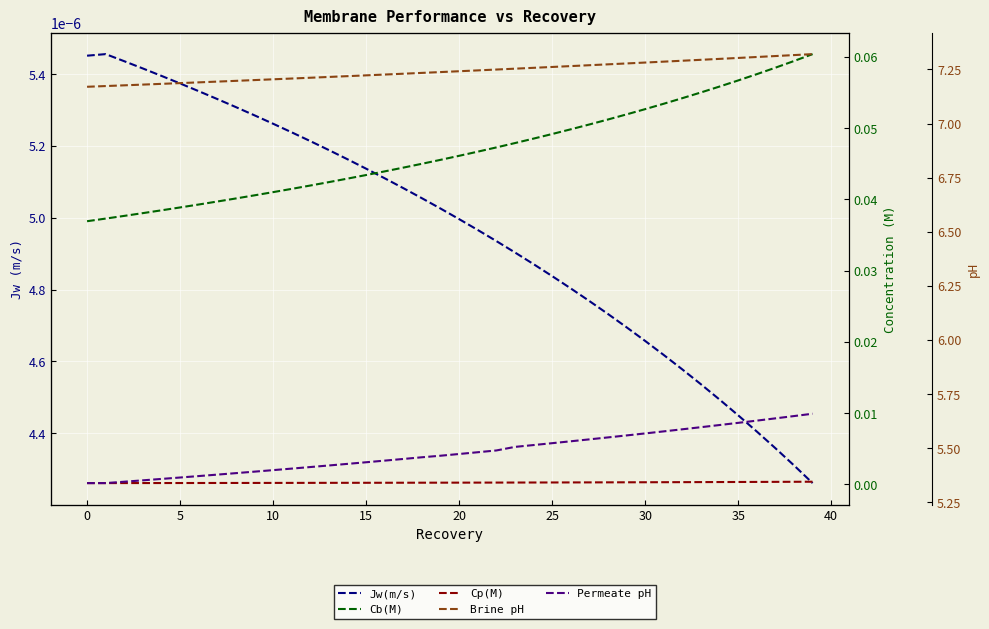

Does the chart display data point markers on the line(s)?

No